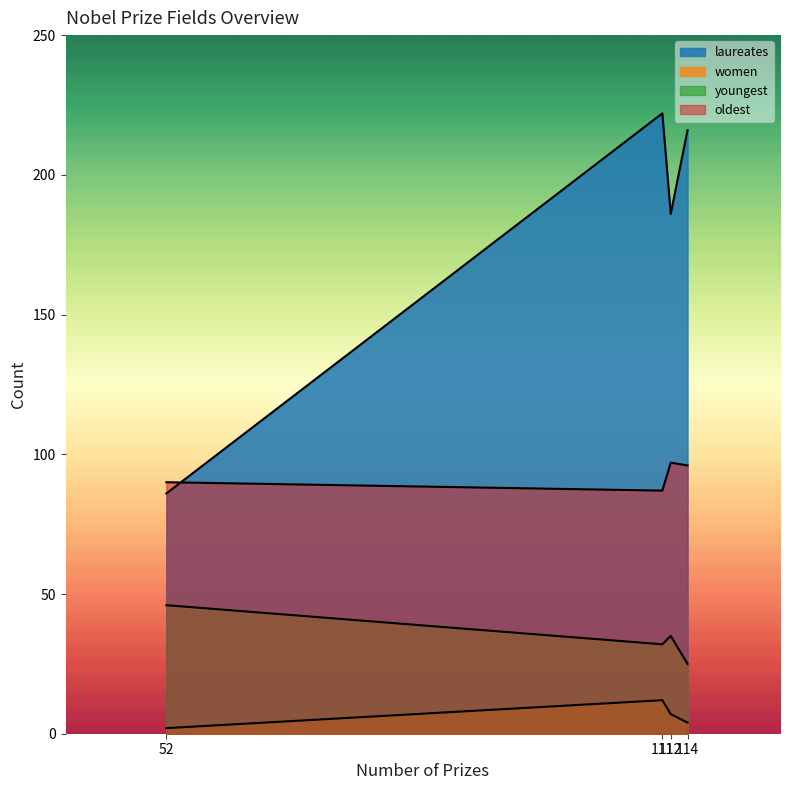

What are all the series names shown in the legend?

laureates, women, youngest, oldest